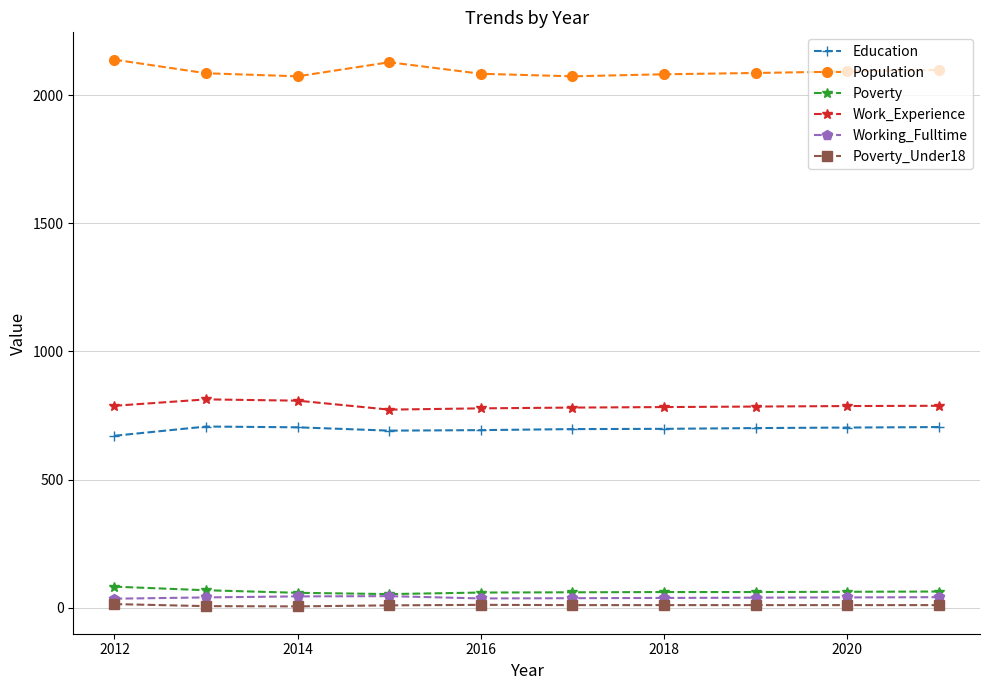

At how many categories does at least one series exceed 623?

10